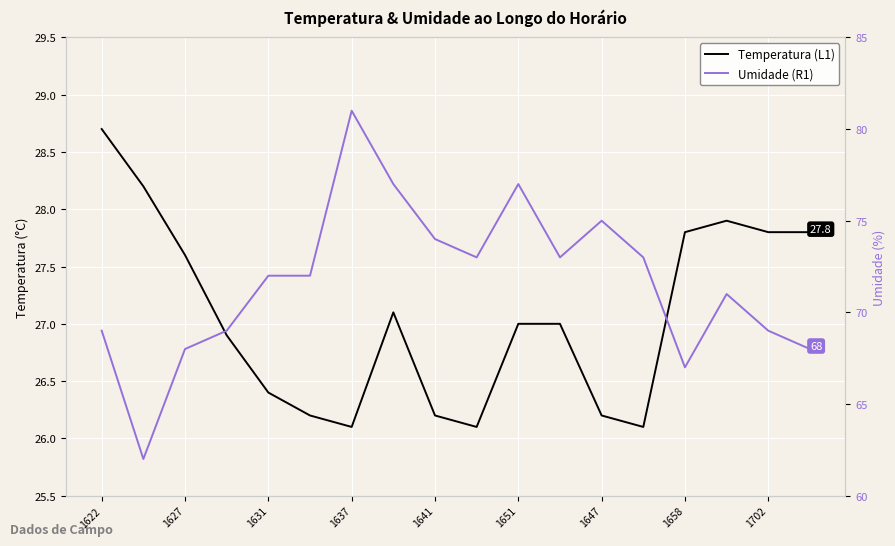

What is the label of the 10th point from the left?

9